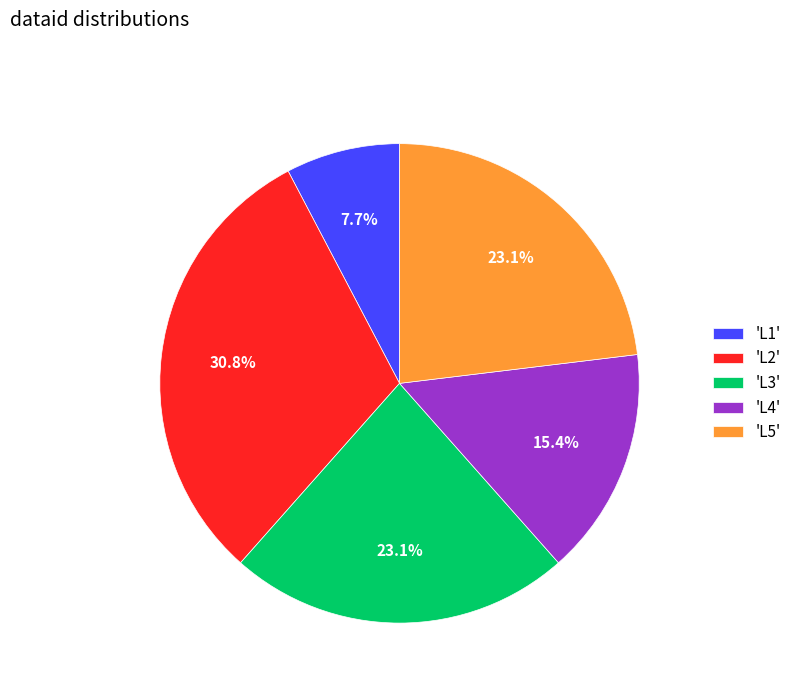

What portion of the pie excludes 'L3'?

76.9%